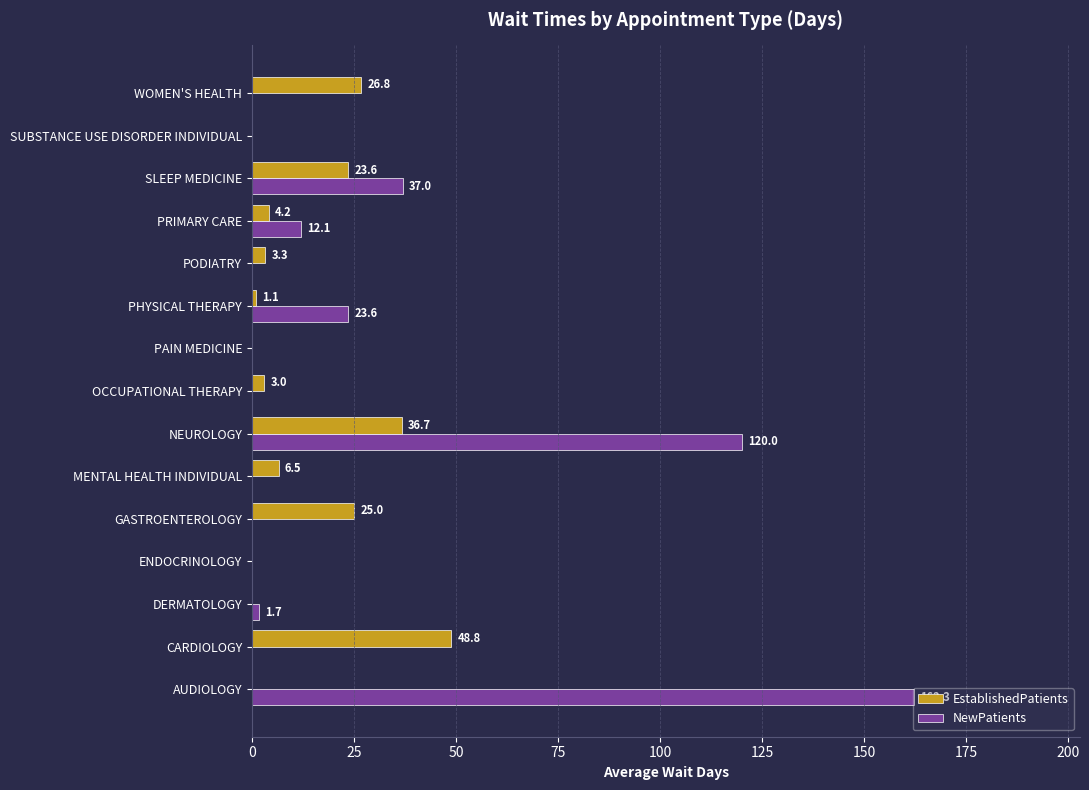

The EstablishedPatients series shows 40.6 at WOMEN'S HEALTH. True or false?

False